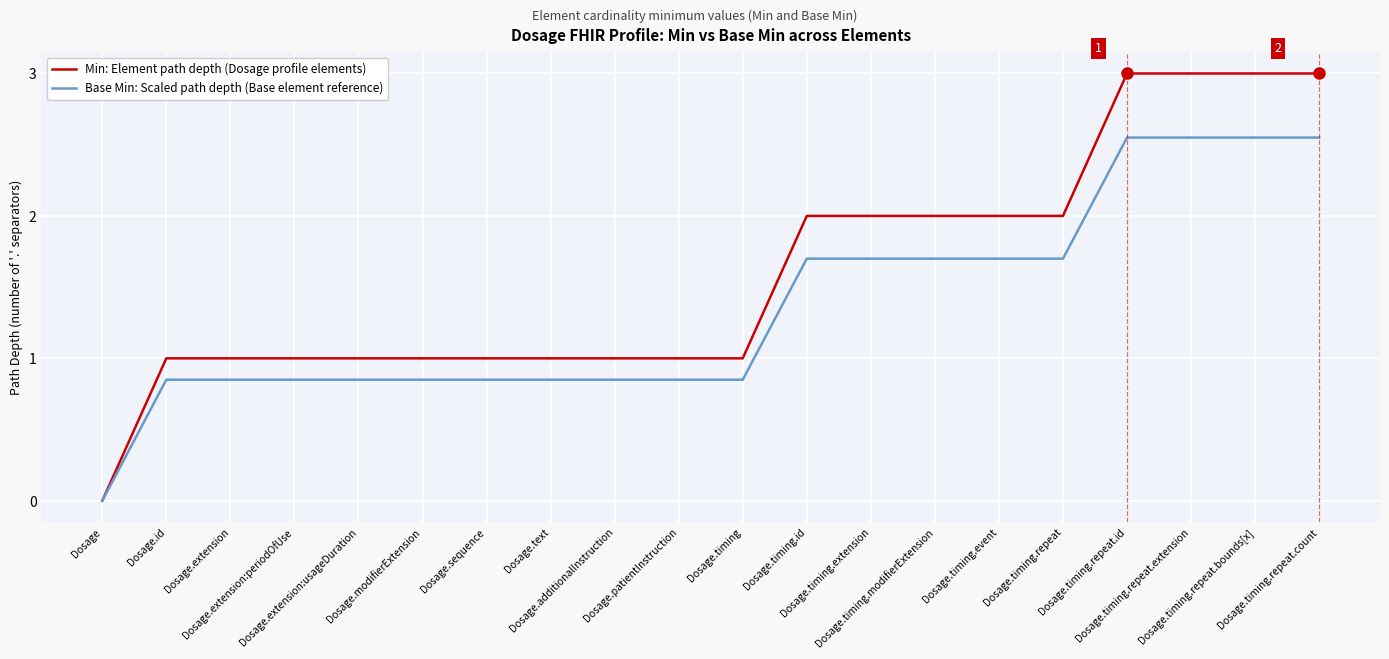

List the series in order of their overall mean, highest first.

Min: Element path depth (Dosage profile elements), Base Min: Scaled path depth (Base element reference)